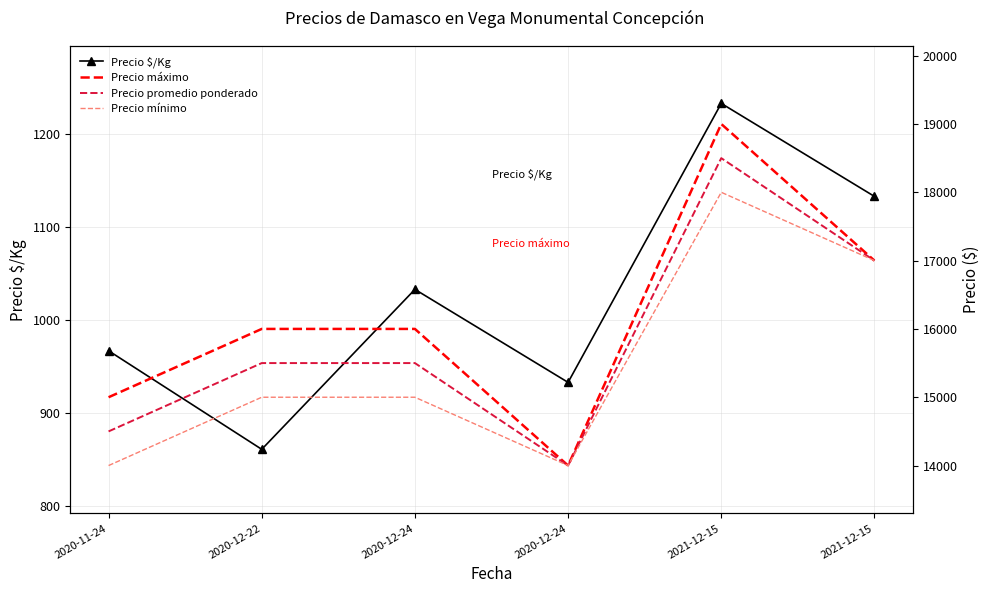

Which series has the largest total across all categories?

Precio máximo